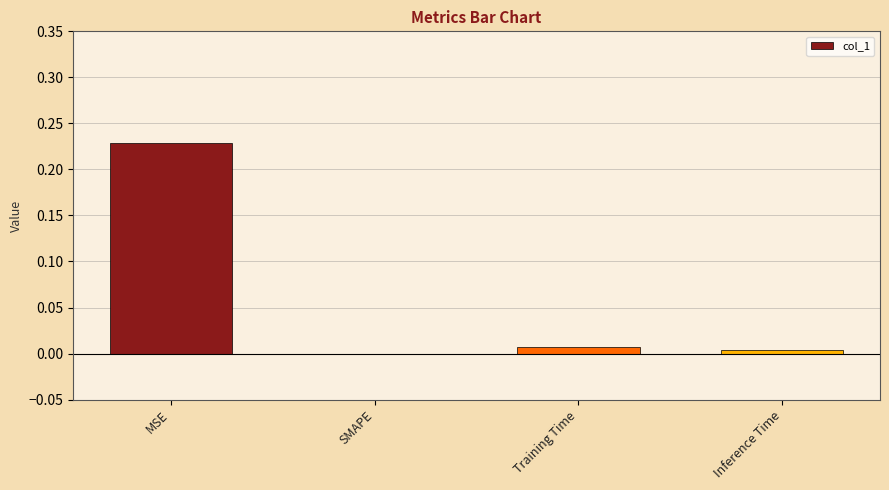

The chart shows a value of 0.4 at MSE. True or false?

False